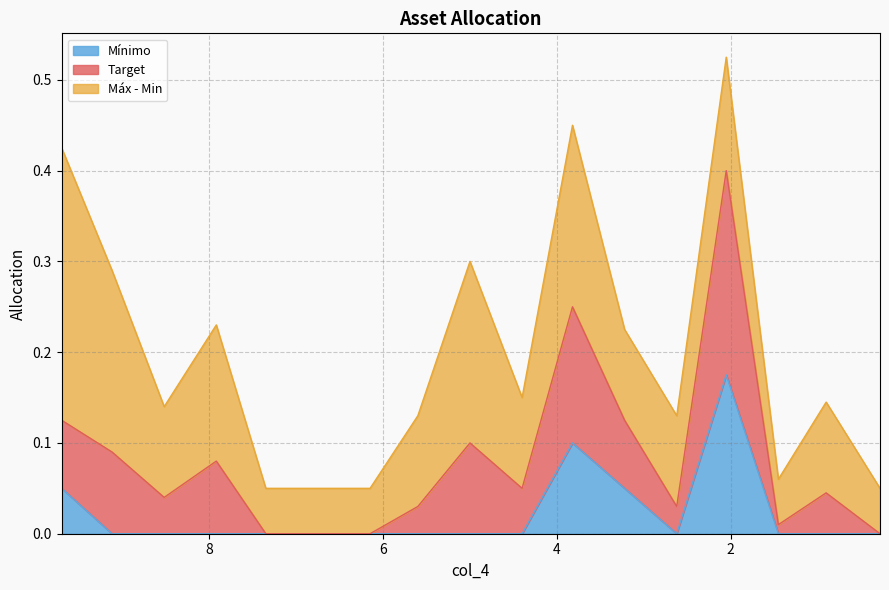

How many lines are shown in the chart?

3